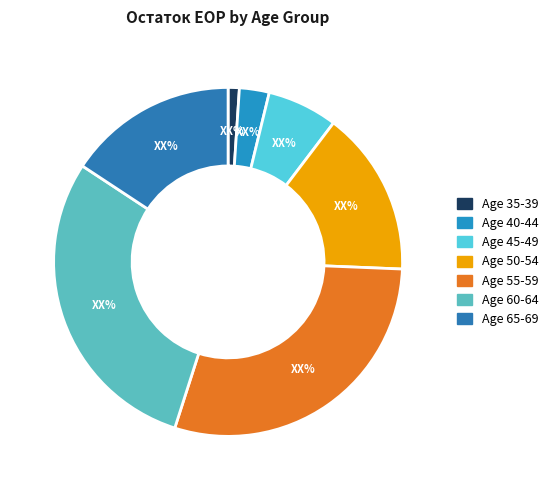

How many segments does this pie chart have?

7